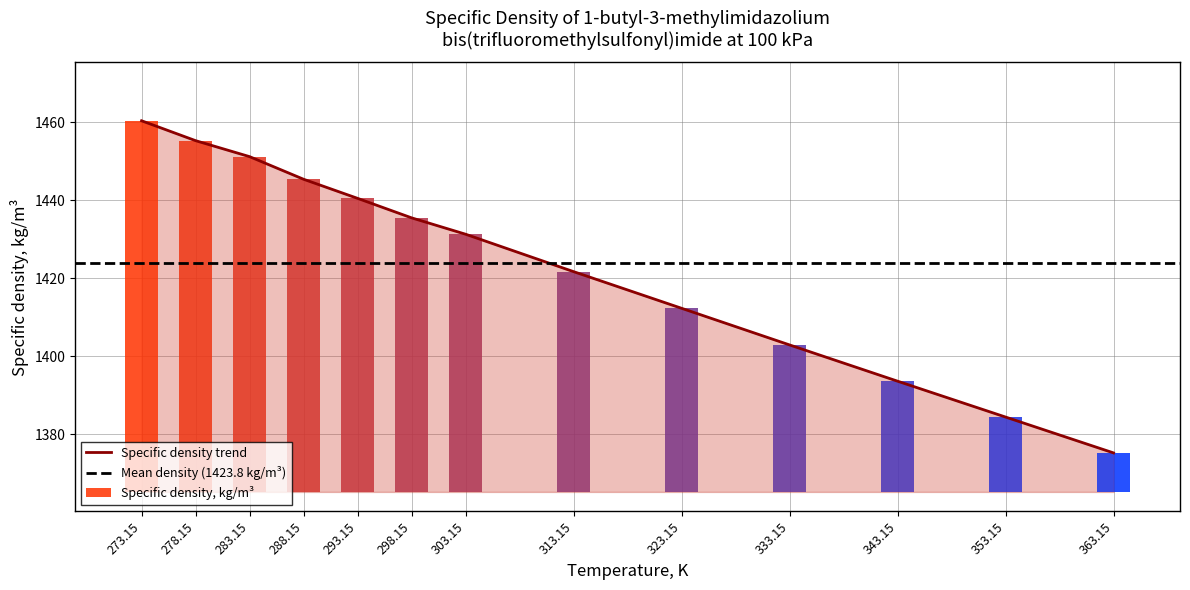

List the labels in order of value, smallest first.

363.15, 353.15, 343.15, 333.15, 323.15, 313.15, 303.15, 298.15, 293.15, 288.15, 283.15, 278.15, 273.15